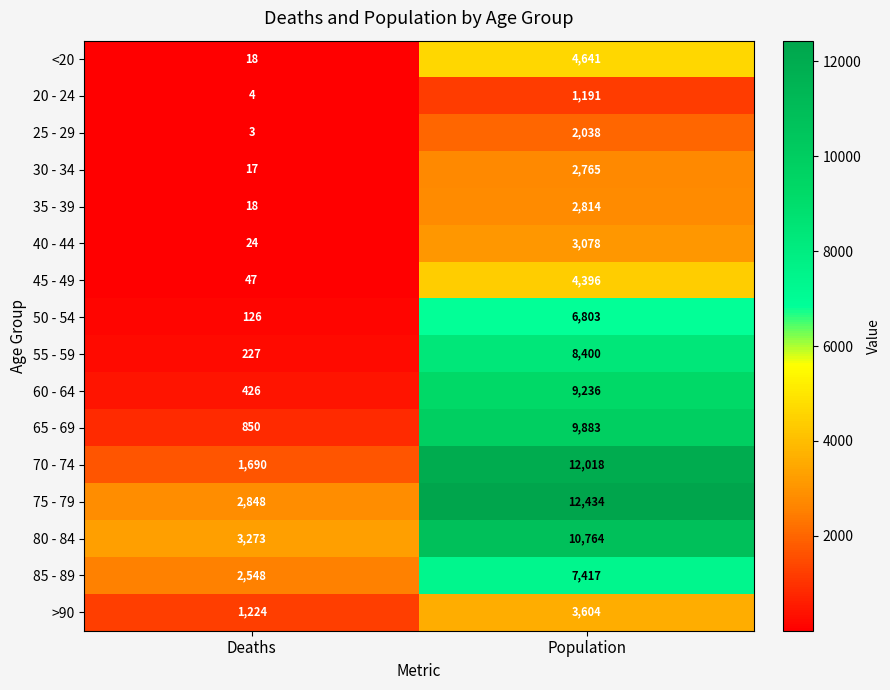

True or false: 80 - 84 has a value of 10764 at Population.

True